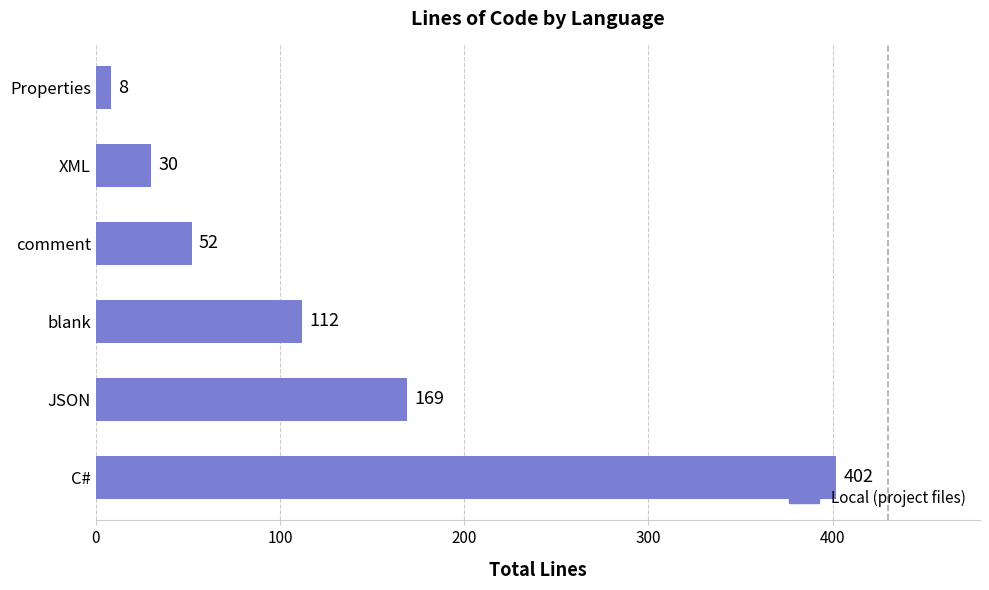

Approximately how many times larger is the value at JSON compared to blank?

1.5